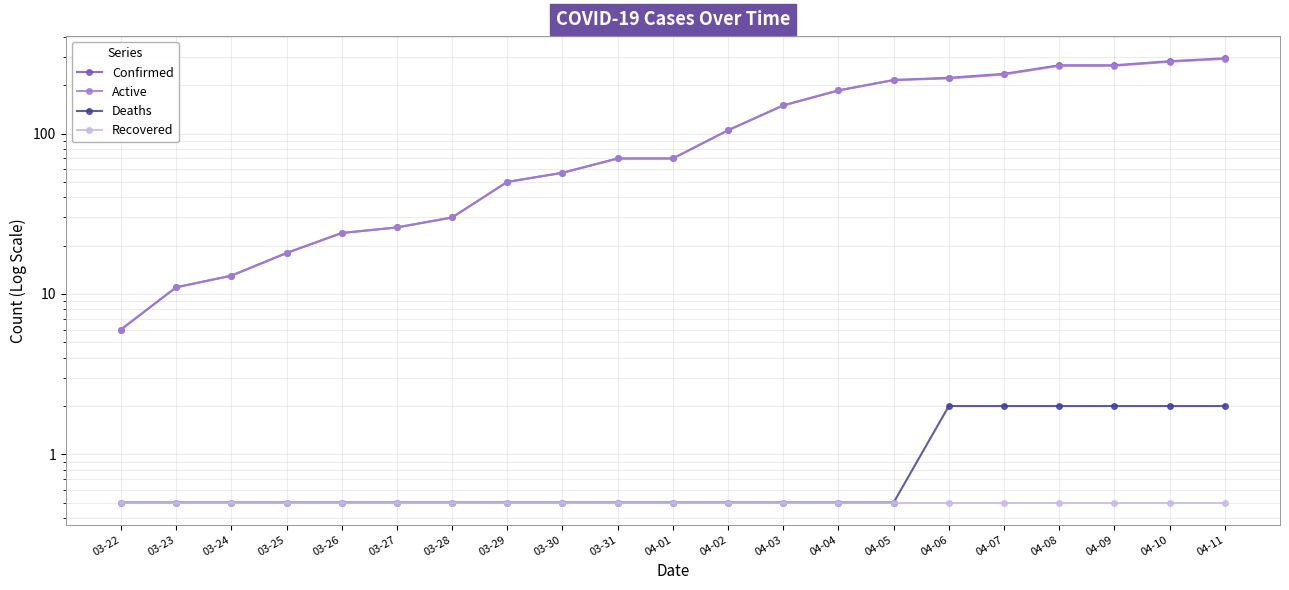

Where is Active nearest to the value 149?

04-03